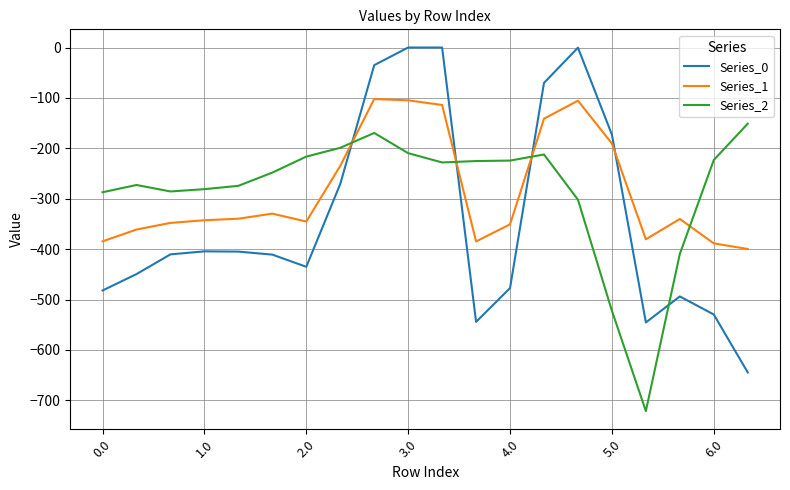

What is the difference between the maximum and minimum values in the Series_1 series?

297.4